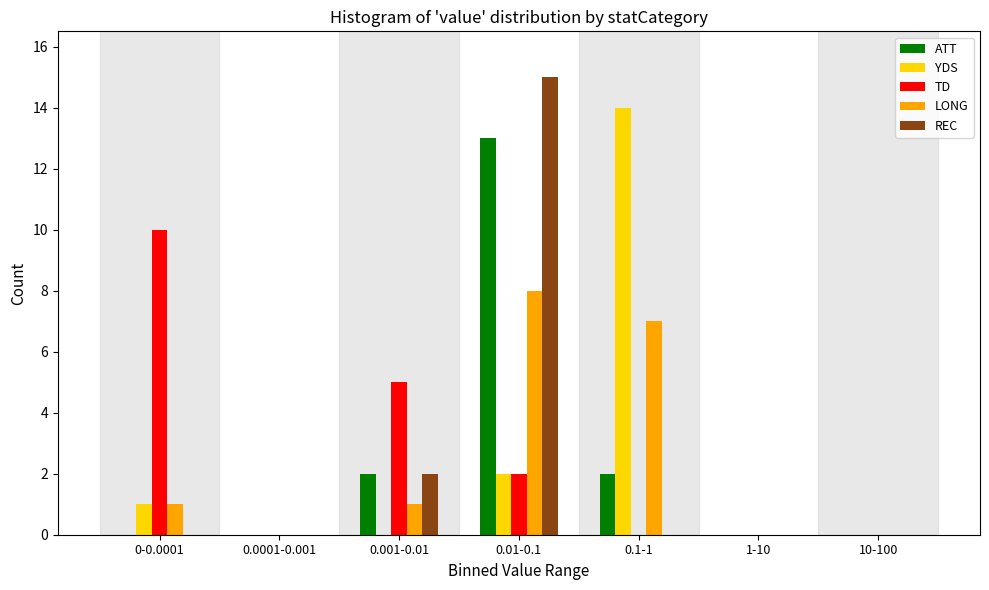

Which series changed the most between 0.01-0.1 and 1-10?

REC